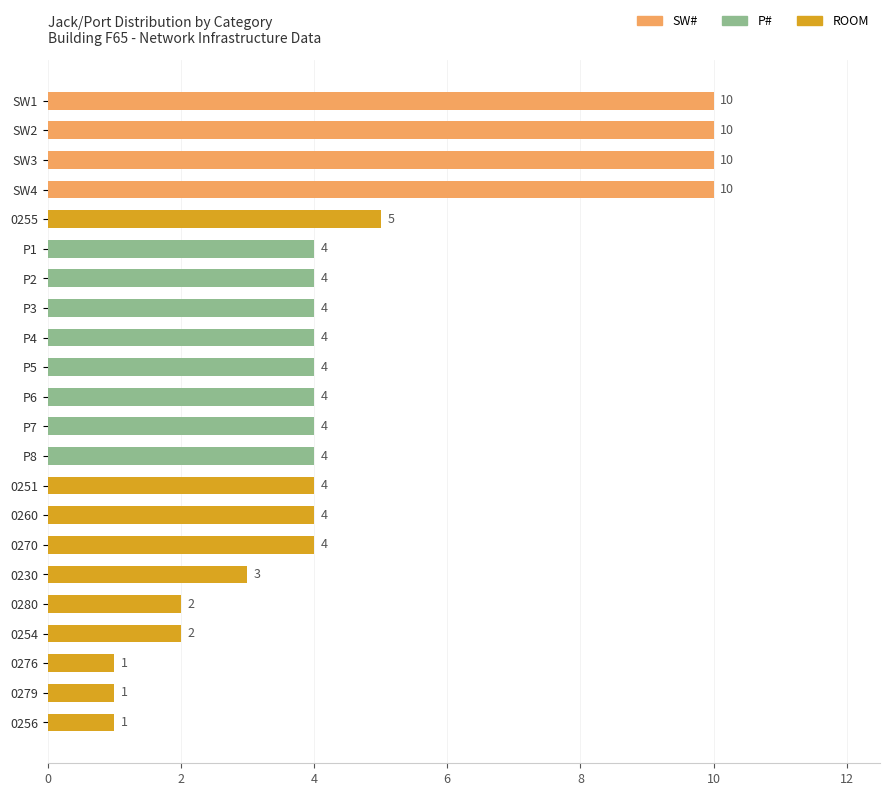

What is the greatest value displayed?

10